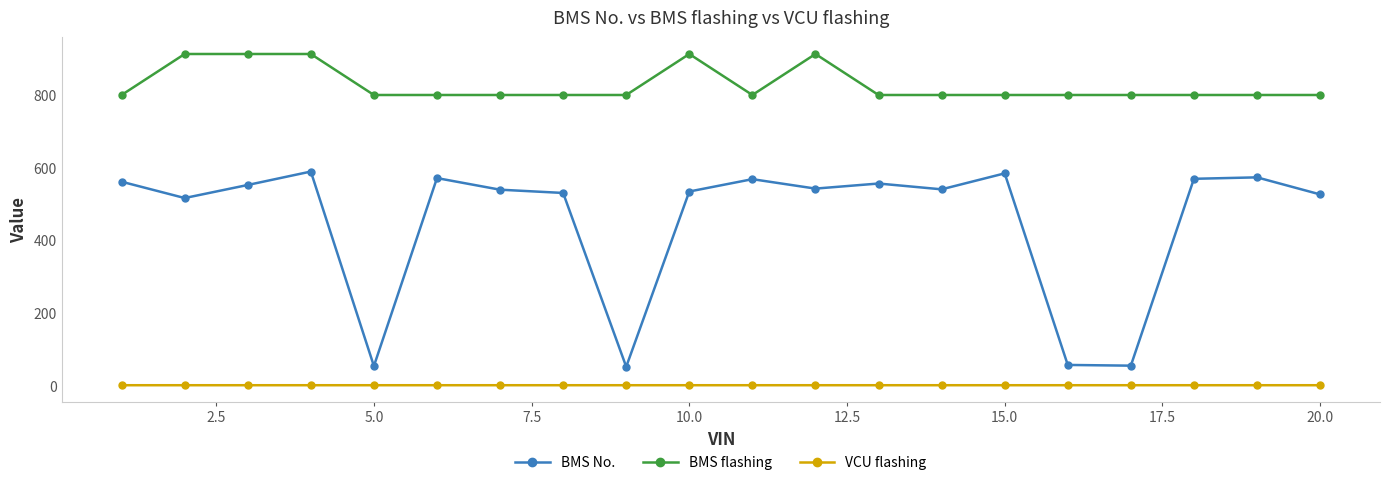

What is the difference between the second highest and minimum values in the BMS flashing series?

113.0